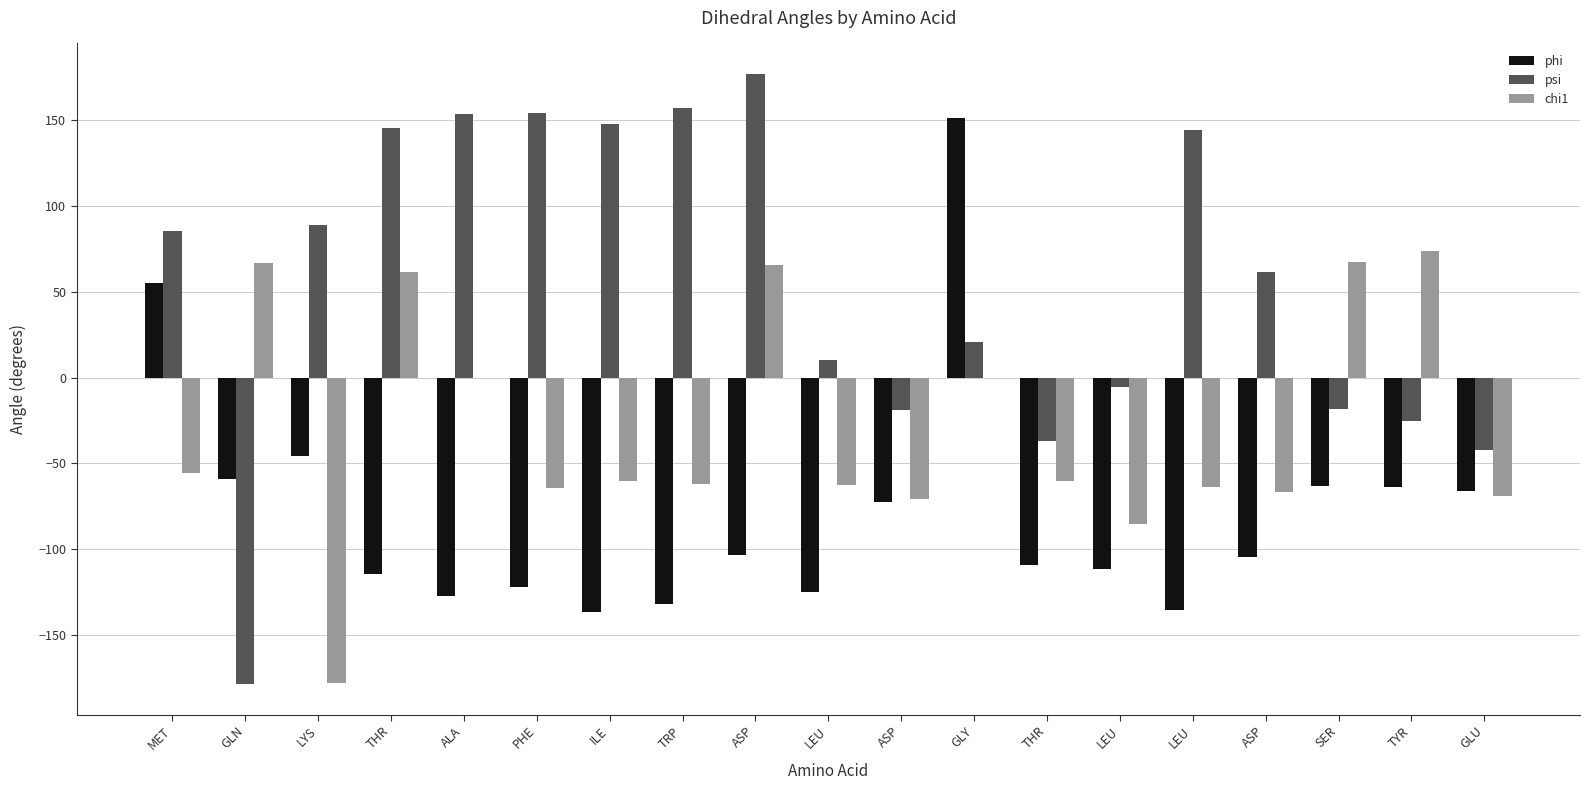

The chi1 series shows -34.4 at PHE. True or false?

False